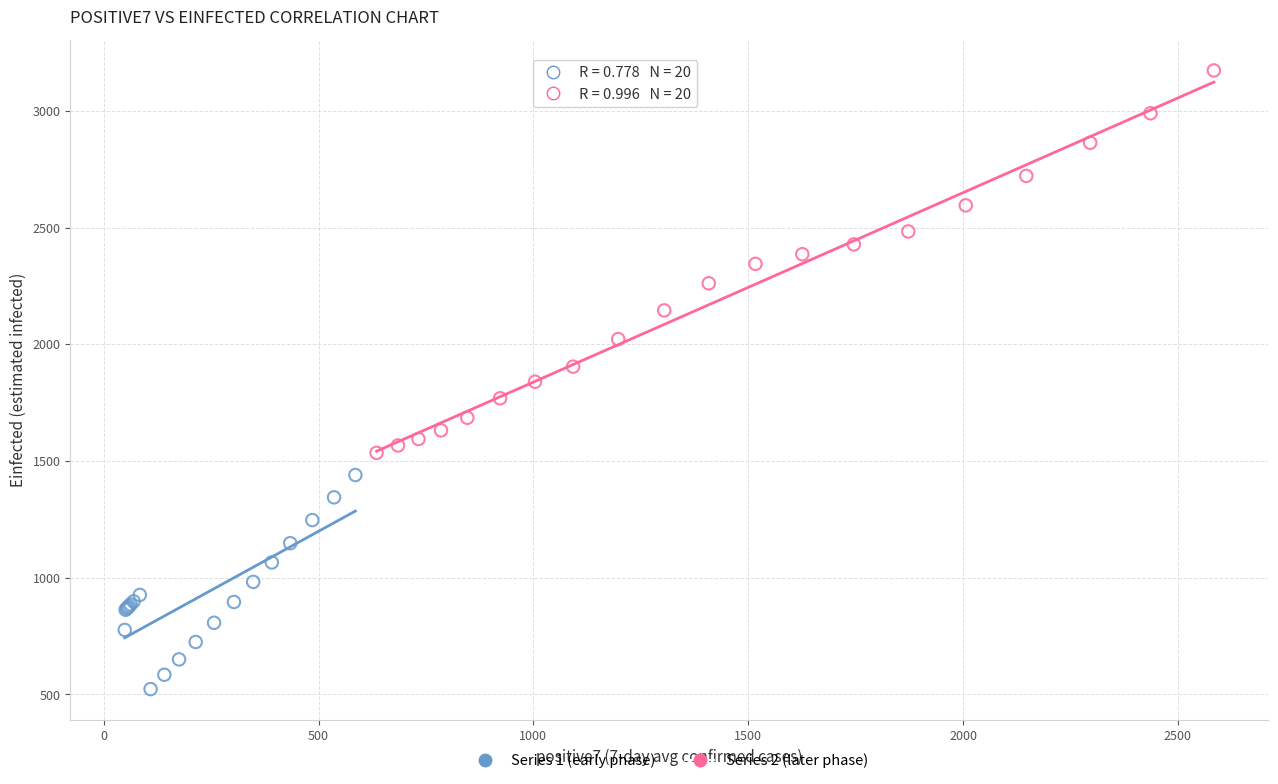

Which series reaches the minimum Y coordinate?

Series 1 (early phase)